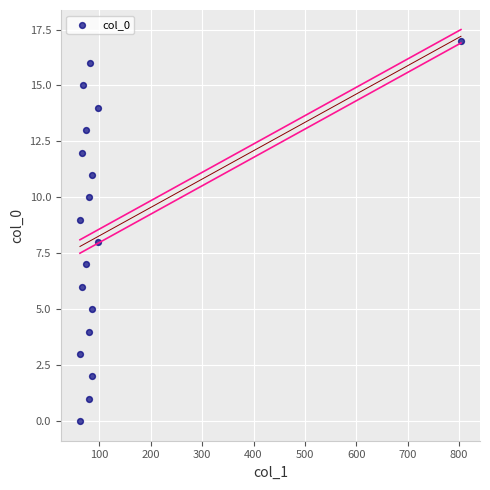

What is the range of Y values (max minus min)?

17